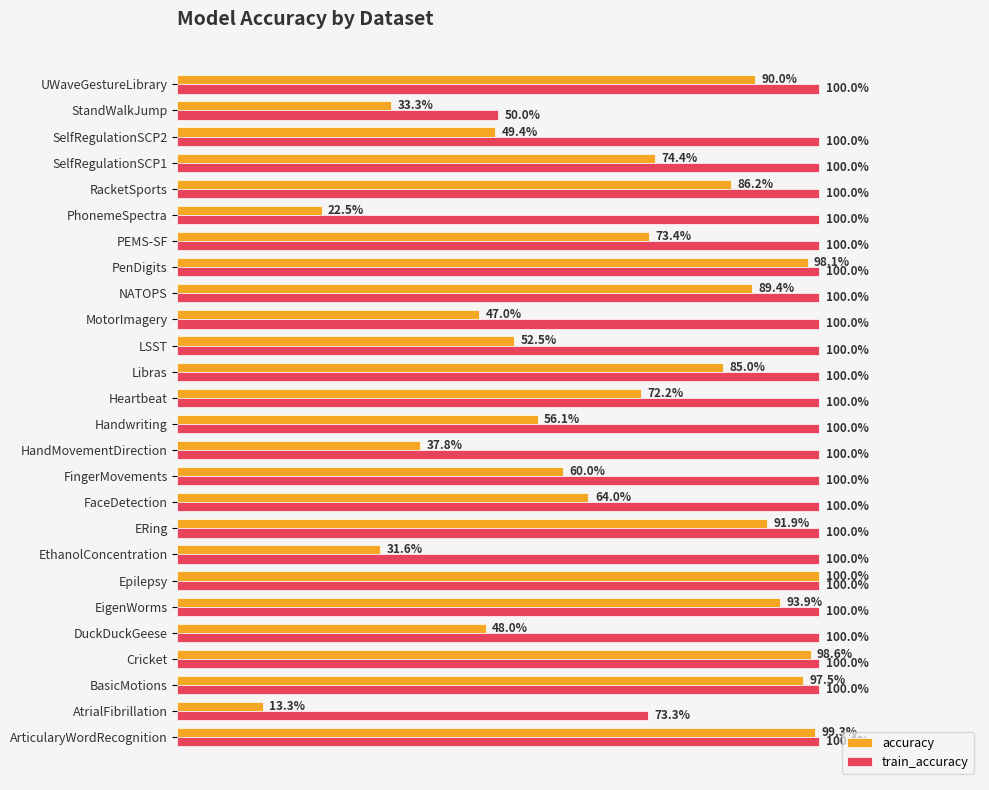

What are all the series names shown in the legend?

accuracy, train_accuracy